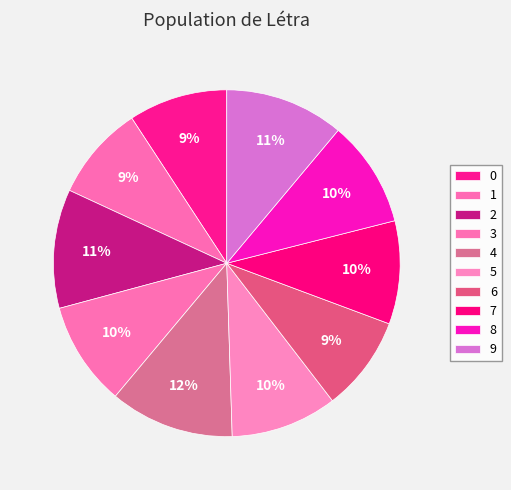

How many slices are in this pie chart?

10